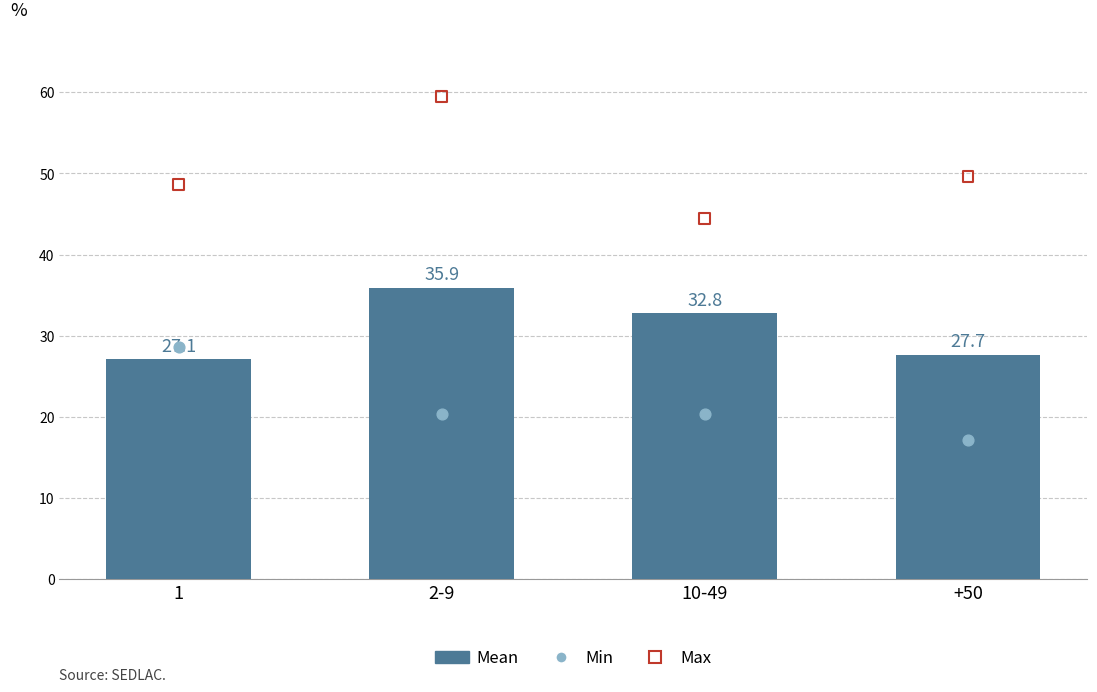

Which series contains the highest Y value?

Max